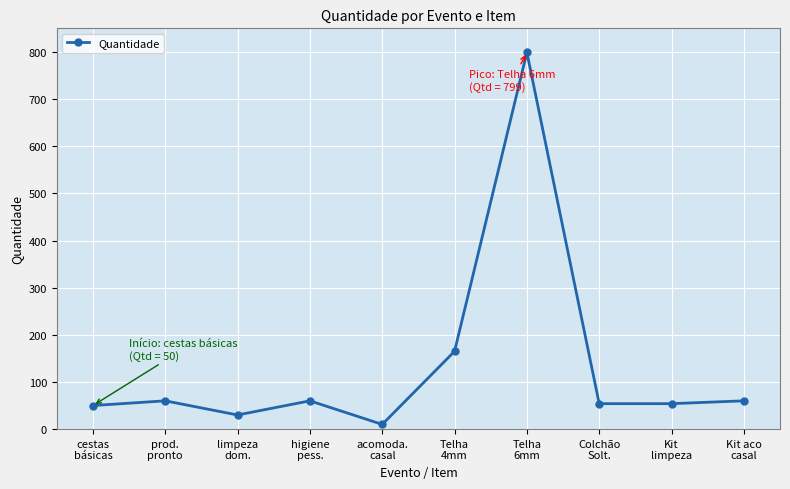

Reading left to right, what are all the values shown in this chart?

cestas
básicas=50	prod.
pronto=60	limpeza
dom.=30	higiene
pess.=60	acomoda.
casal=10	Telha
4mm=165	Telha
6mm=799	Colchão
Solt.=54	Kit
limpeza=54	Kit aco
casal=60